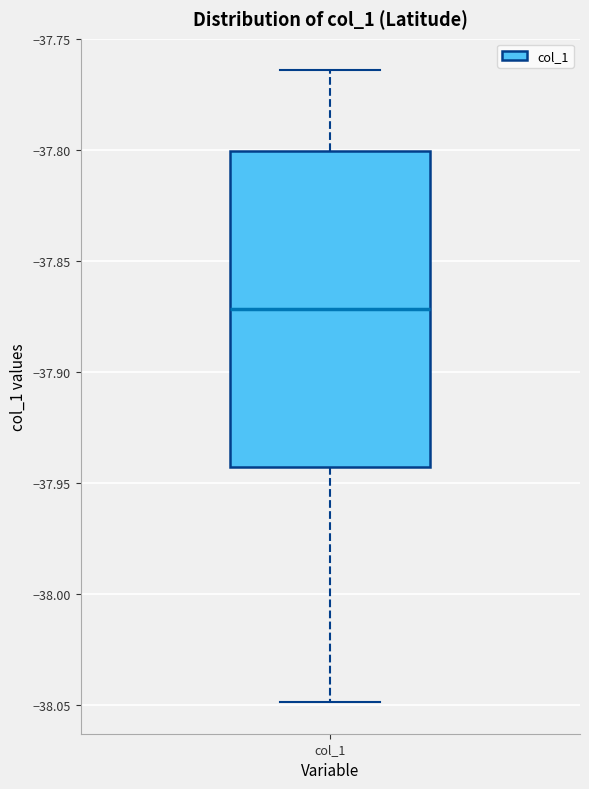

Read this box plot against the y-axis: the position of the median line, the range covered by the box, and the ends of both whiskers. The values are not printed on the chart, so give them approximately, as read against the axis.

median -37.870, box -37.945 to -37.800, whiskers -38.050 to -37.765